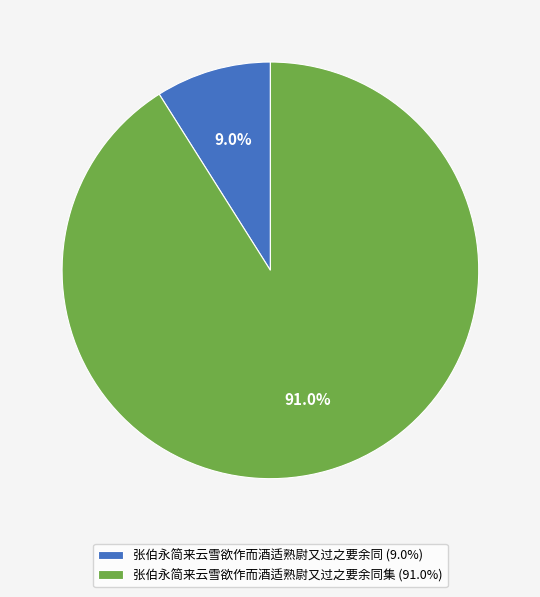

Rank the categories by value from lowest to highest.

张伯永简来云雪欲作而酒适熟尉又过之要余同 (9.0%), 张伯永简来云雪欲作而酒适熟尉又过之要余同集 (91.0%)